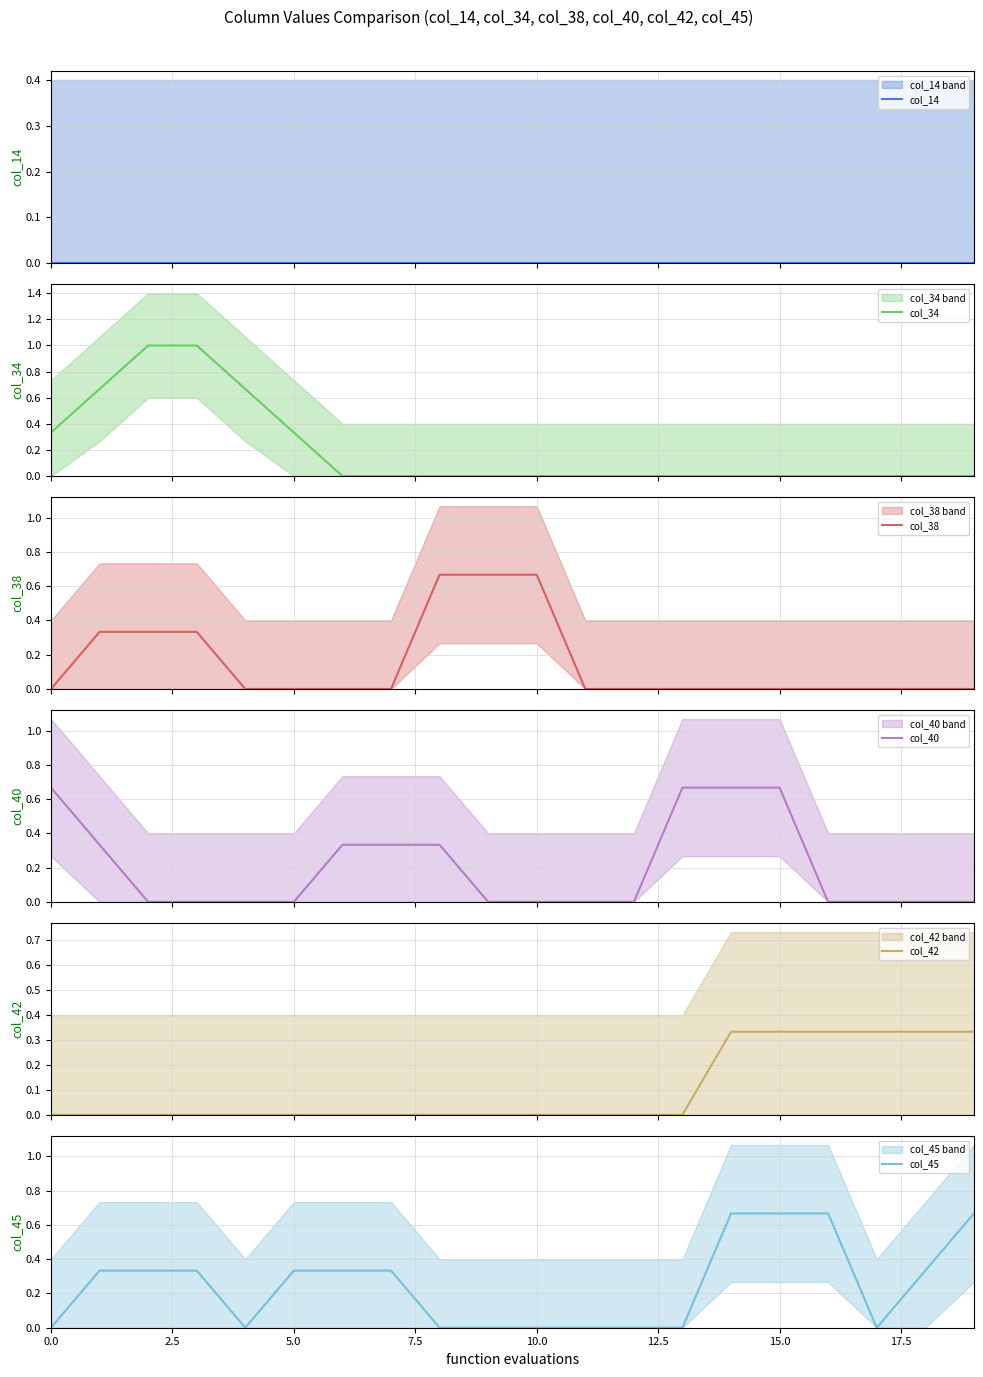

What is the difference between the maximum and minimum values in the col_42 series?

0.3